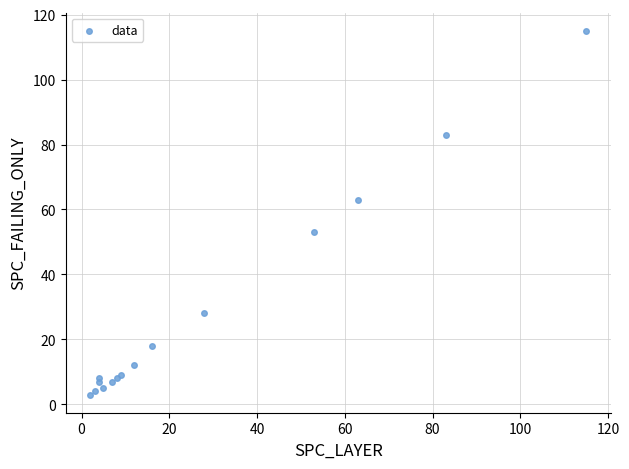

What Y value in the scatter plot is closest to 59?

63